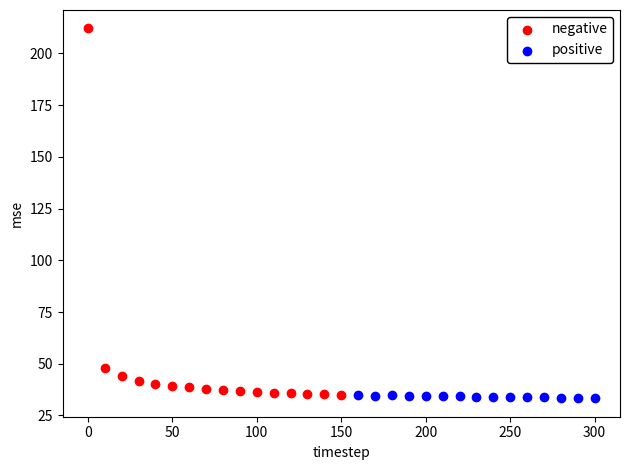

Which series reaches the maximum Y coordinate?

negative